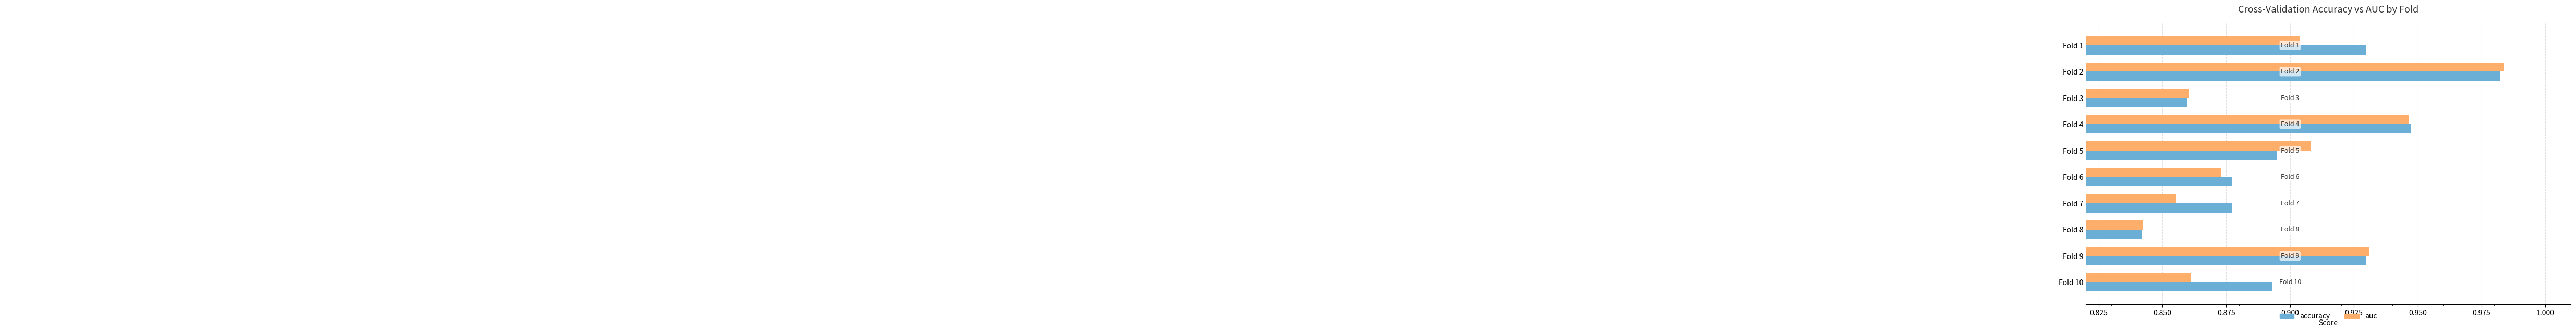

Which series has the largest range (max minus min)?

auc